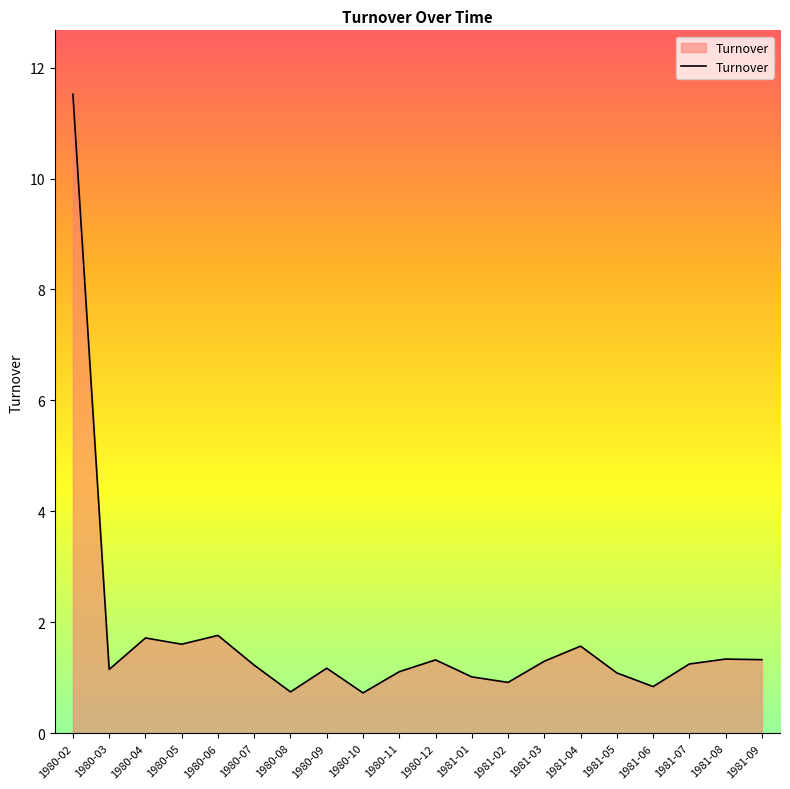

What is the greatest value displayed?

11.5